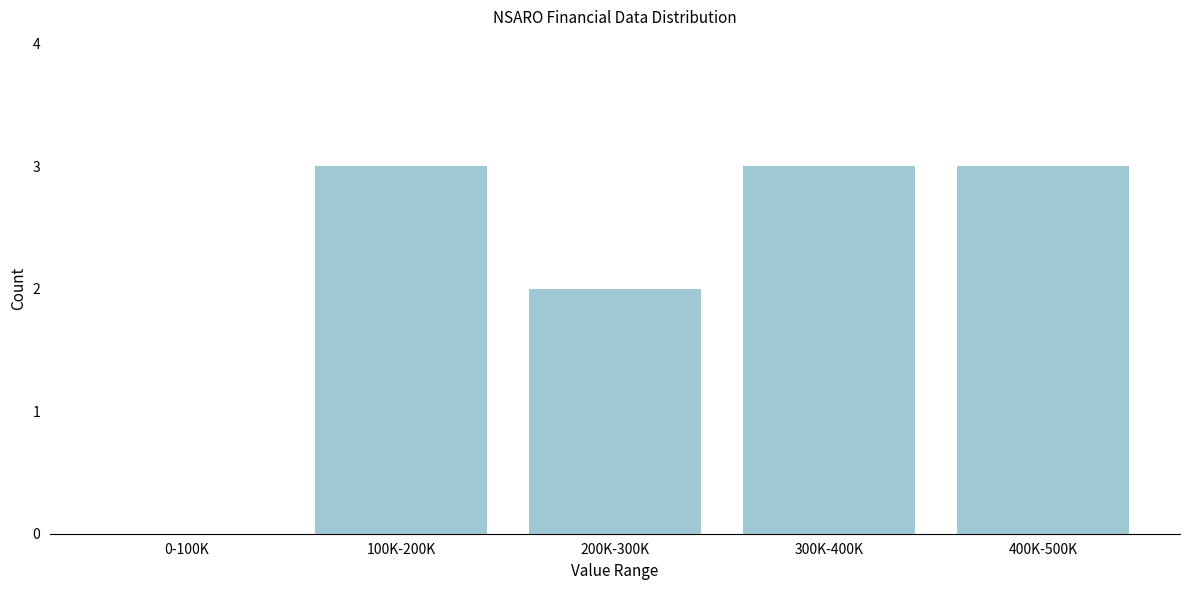

Reading left to right, extract all data points from this chart.

0-100K=0	100K-200K=3	200K-300K=2	300K-400K=3	400K-500K=3